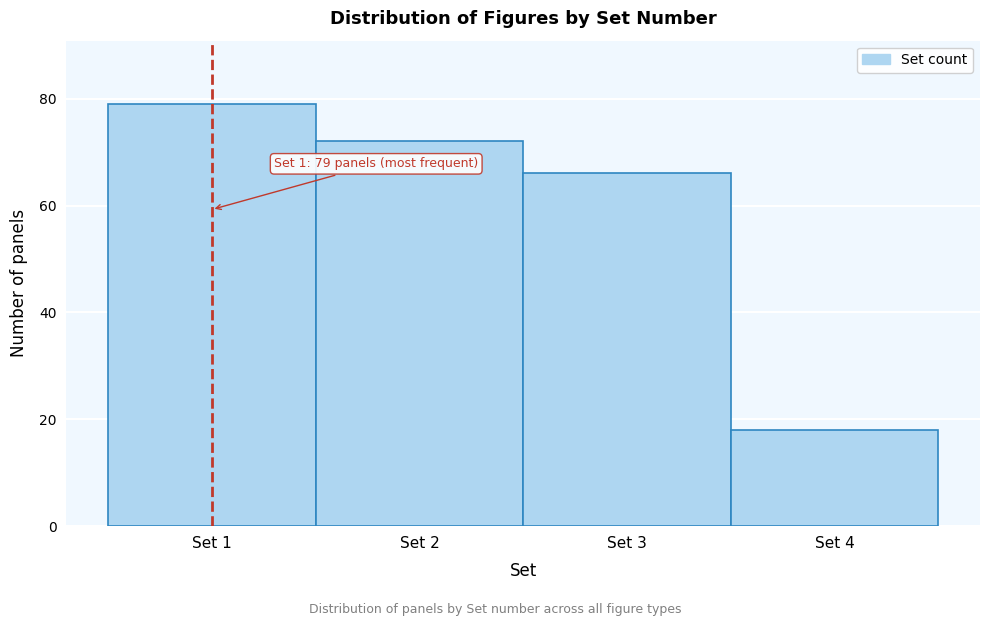

Over which range of the x-axis is the bar tallest?

0.5 to 1.5